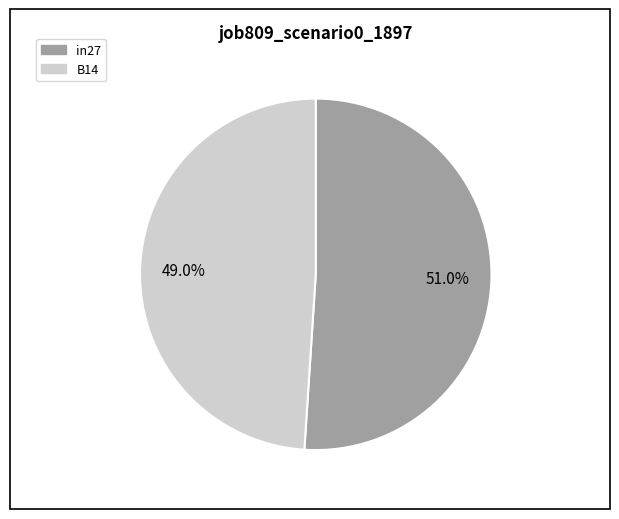

How many slices are in this pie chart?

2